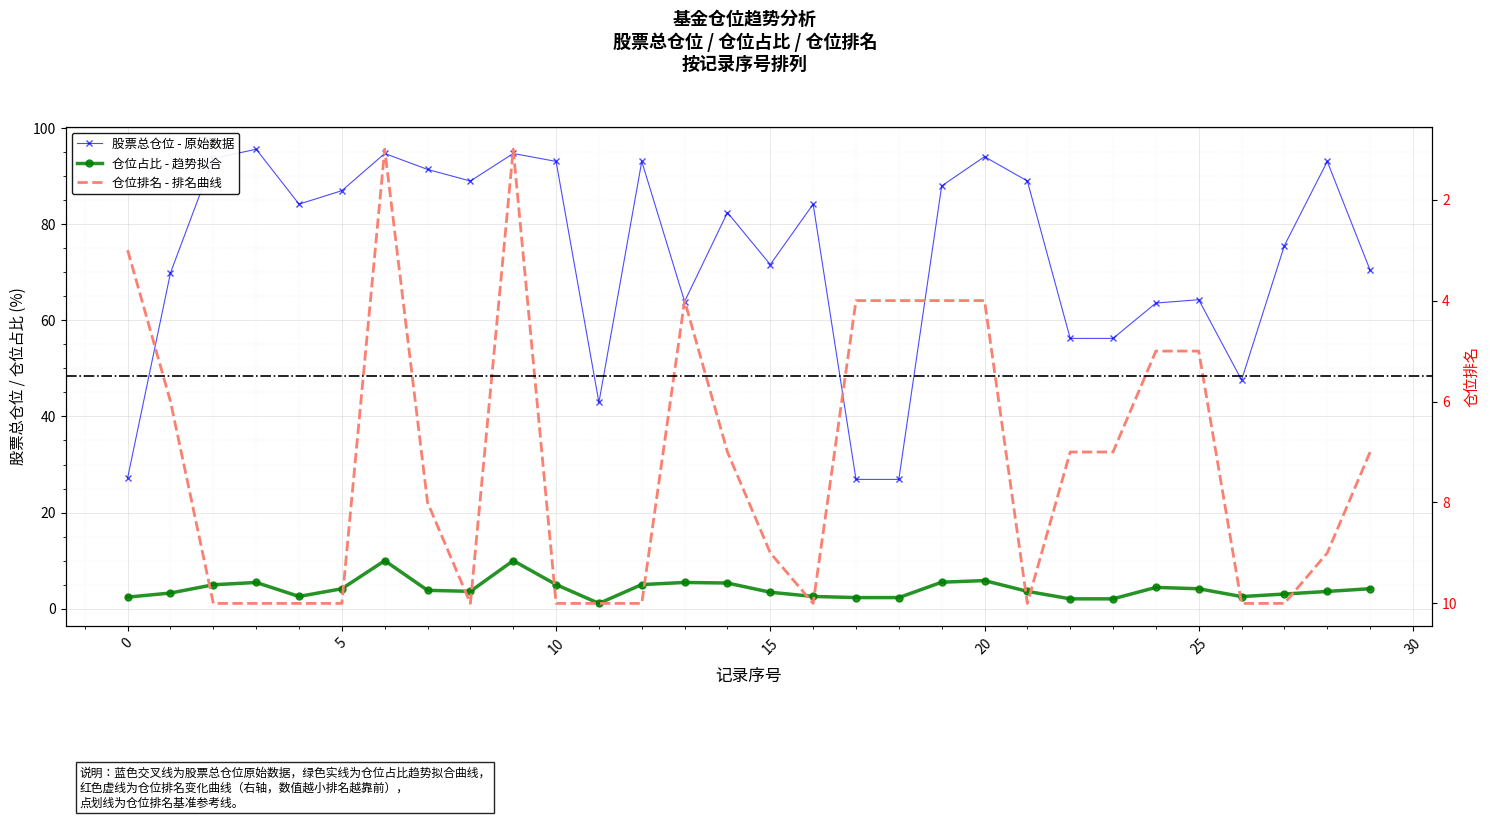

Where does the 仓位占比 series first go above 3?

1